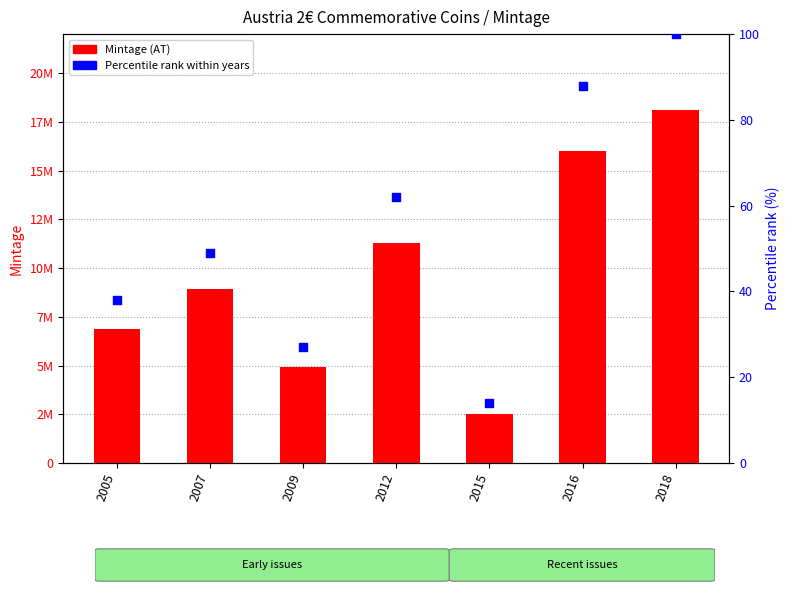

Which series reaches the maximum Y coordinate?

Mintage (AT)